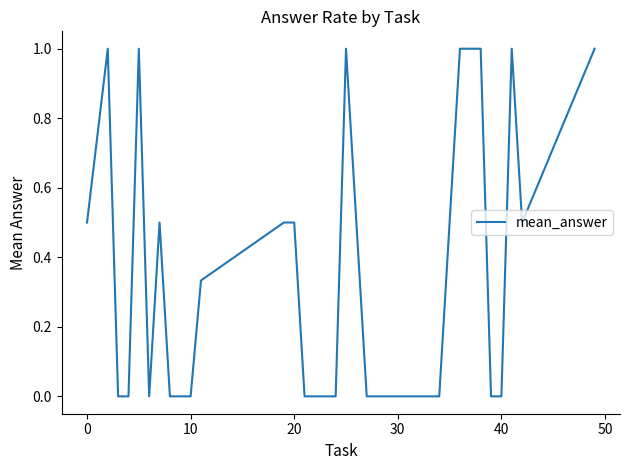

How many lines are shown in the chart?

1